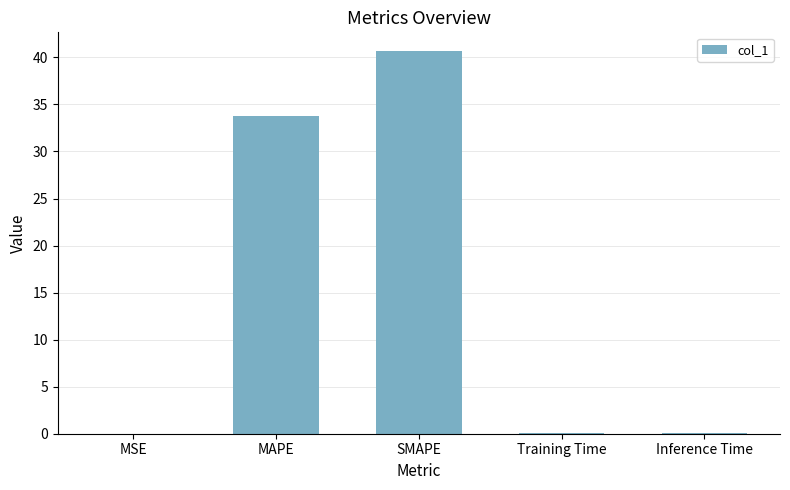

What is the change in value from MAPE to Inference Time?

-33.7